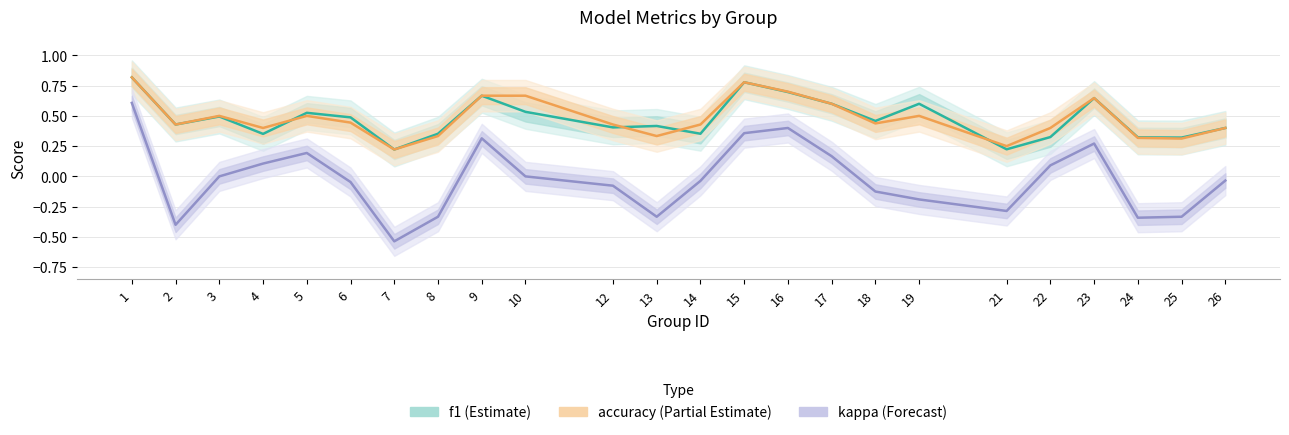

The kappa (Forecast) series shows 0.5 at 23. True or false?

False